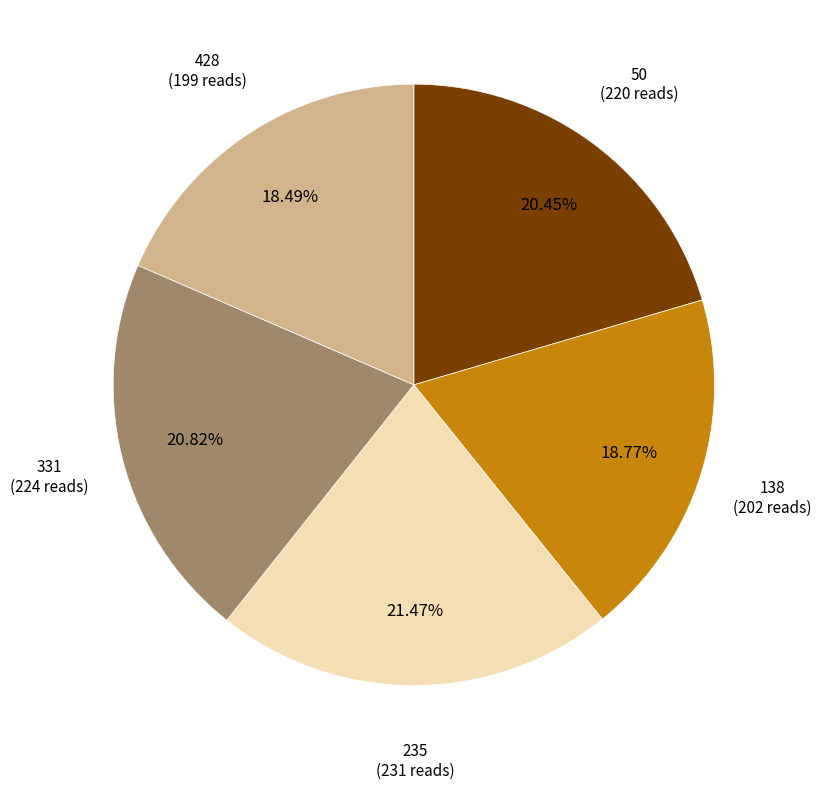

True or false: 138 accounts for 27% of the total.

False